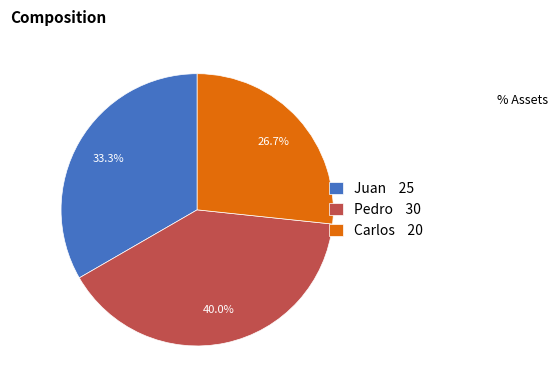

Which slice is the smallest?

Carlos